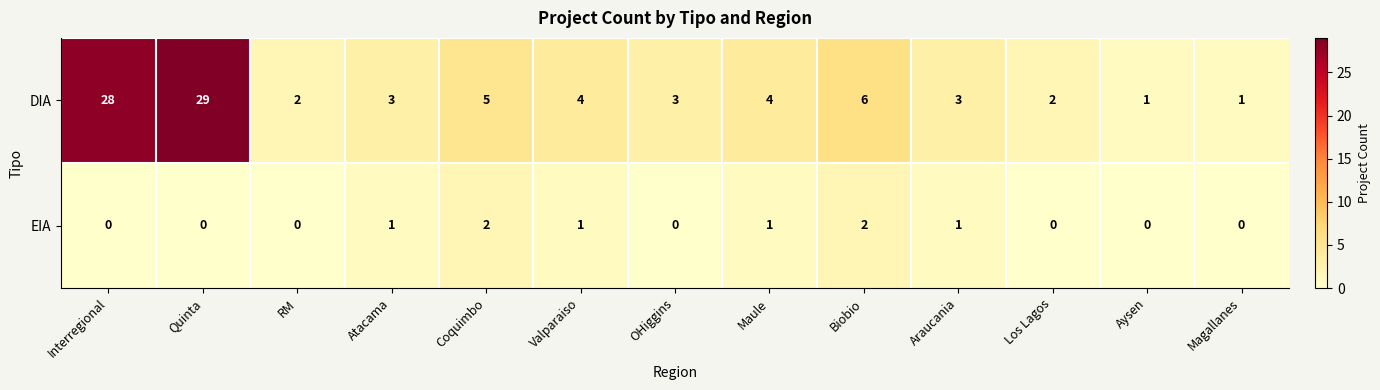

At which label does DIA first exceed 3?

Interregional